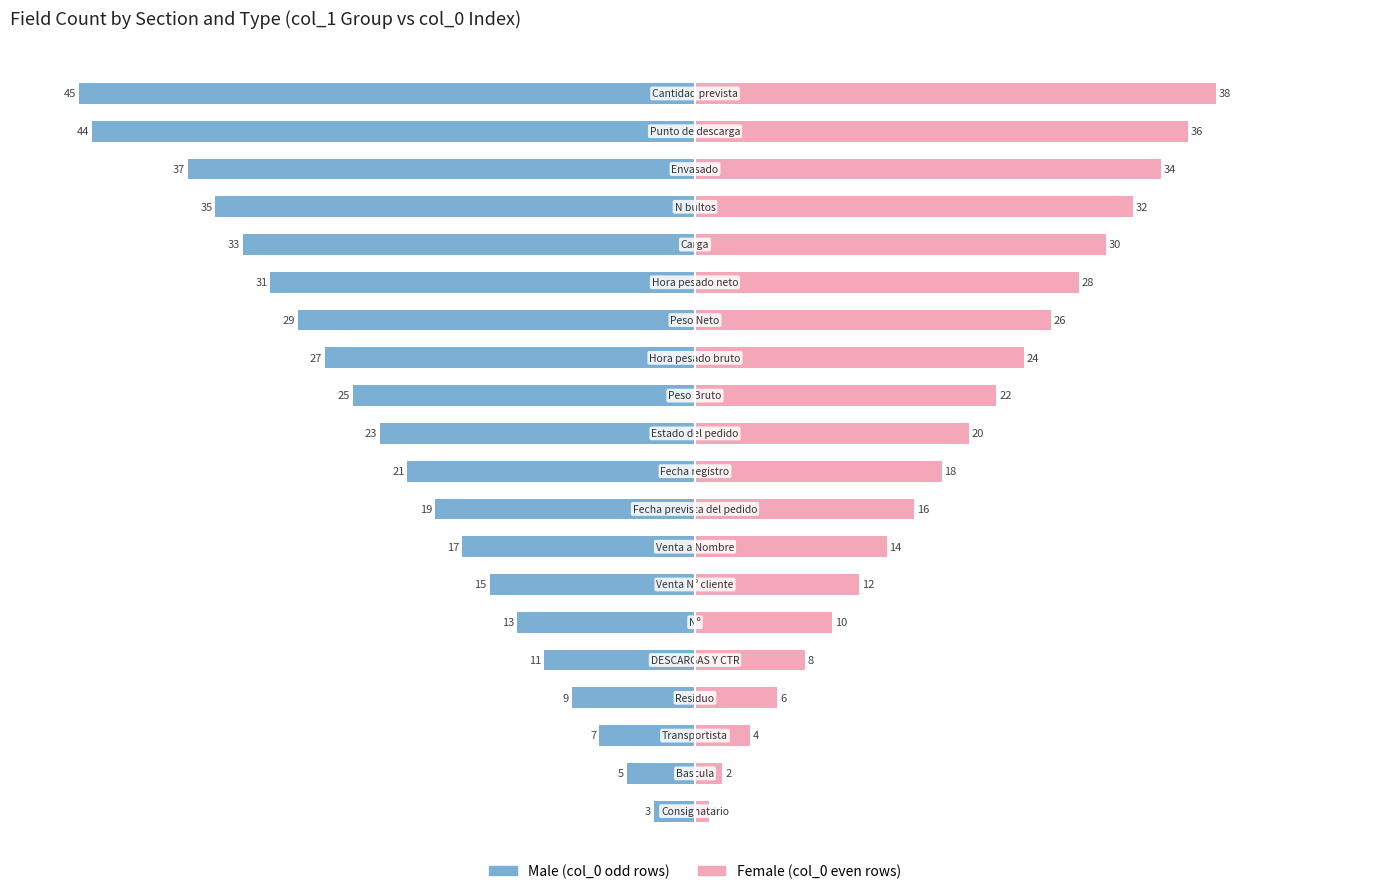

Reading left to right, what are all the values shown in this chart?

Male: 0=-3	1=-5	2=-7	3=-9	4=-11	5=-13	6=-15	7=-17	8=-19	9=-21	10=-23	11=-25	12=-27	13=-29	14=-31	15=-33	16=-35	17=-37	18=-44	19=-45
Female: 0=1	1=2	2=4	3=6	4=8	5=10	6=12	7=14	8=16	9=18	10=20	11=22	12=24	13=26	14=28	15=30	16=32	17=34	18=36	19=38